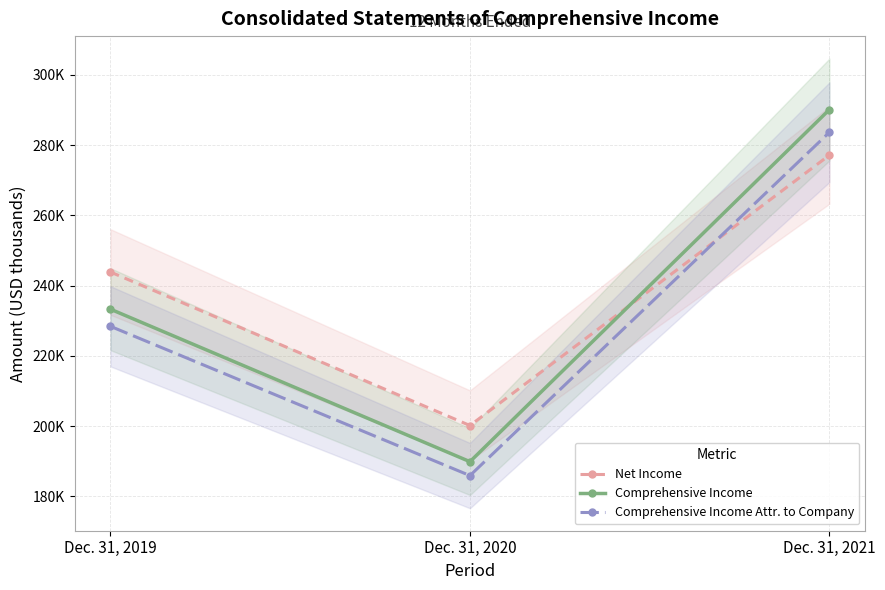

Reading left to right, list all the values displayed in this chart.

Net Income: 243881	200169	277171
Comprehensive Income: 233294	189874	290148
Comprehensive Income Attr. to Company: 228410	185910	283684